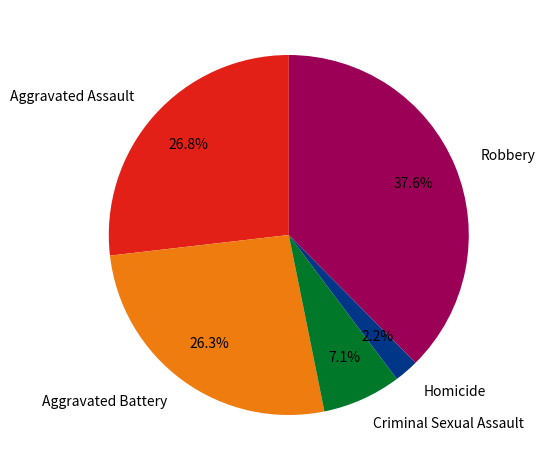

To the nearest percent, what percentage of the pie is Aggravated Battery?

26%